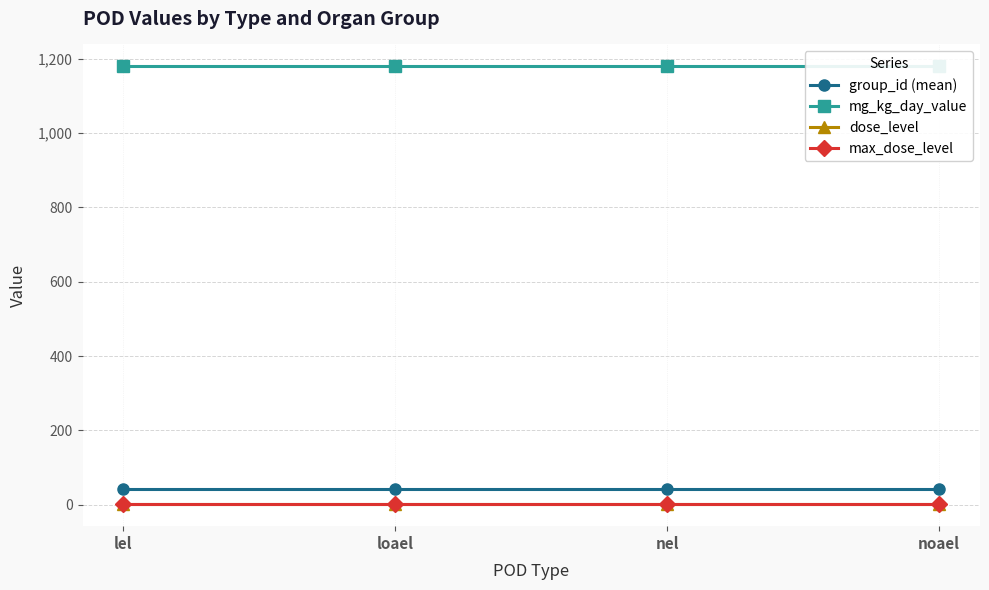

List the labels in order of group_id (mean) value, largest first.

lel, loael, nel, noael